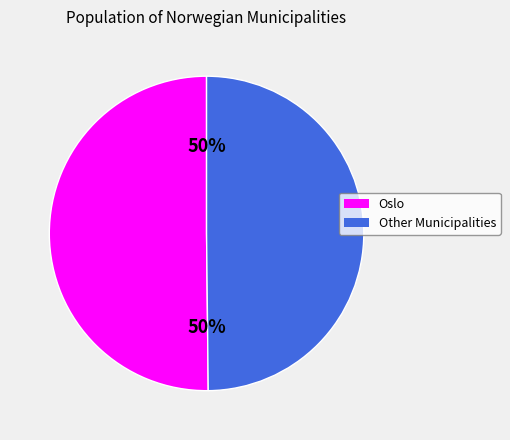

How many slices are in this pie chart?

2